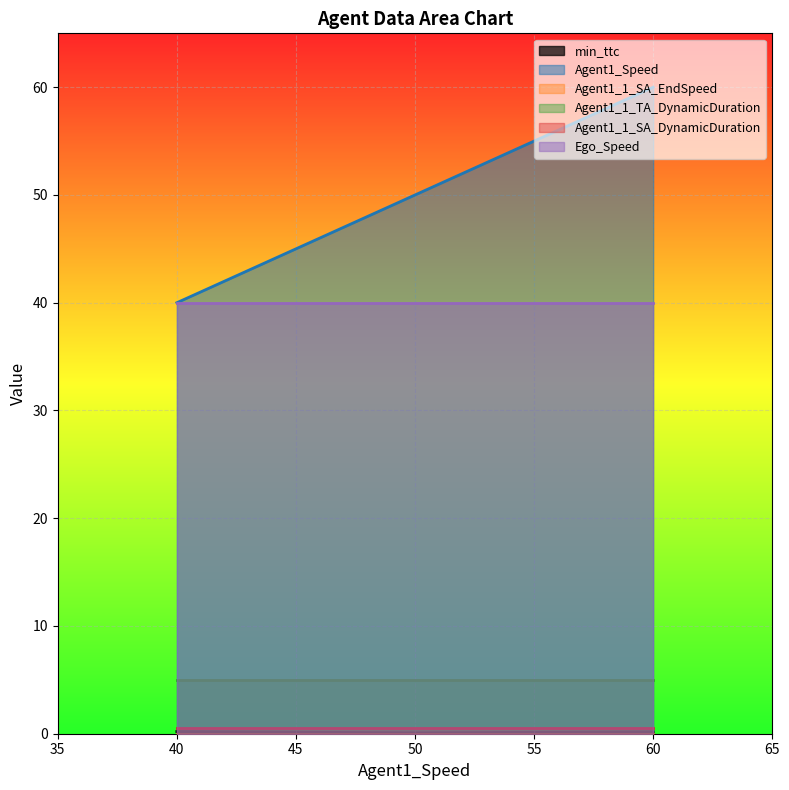

What is the sum of all min_ttc values?

0.5